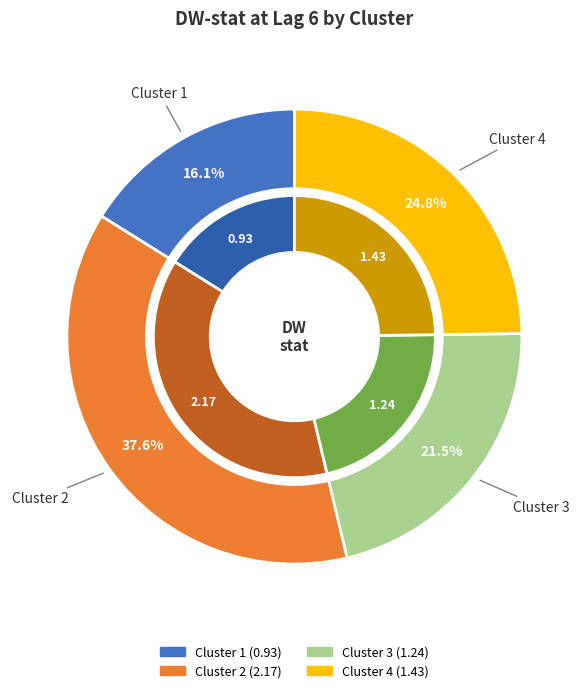

How many segments does this pie chart have?

4